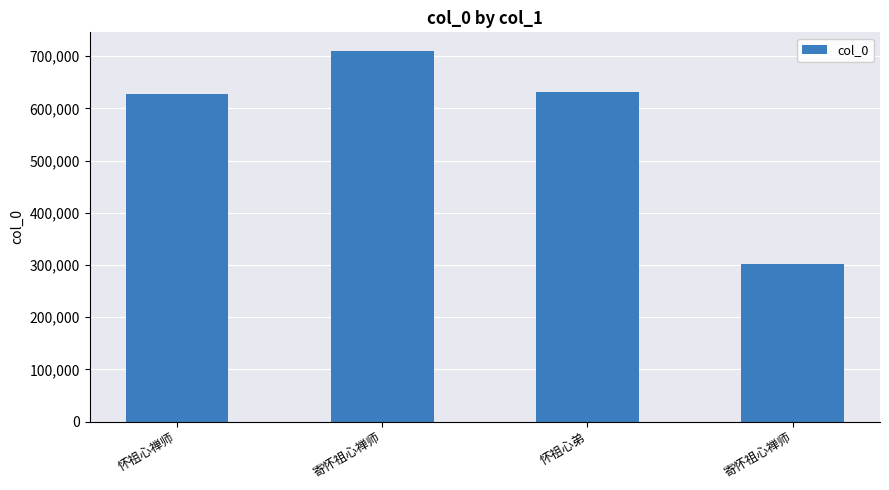

At which label is the value closest to 505588?

怀祖心禅师